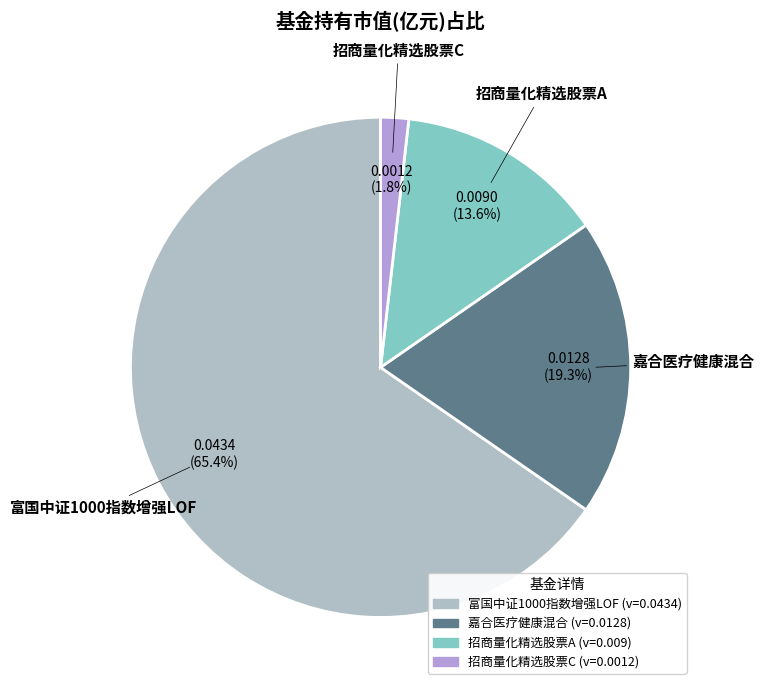

What percentage is the 嘉合医疗健康混合 slice, to the nearest percent?

19%